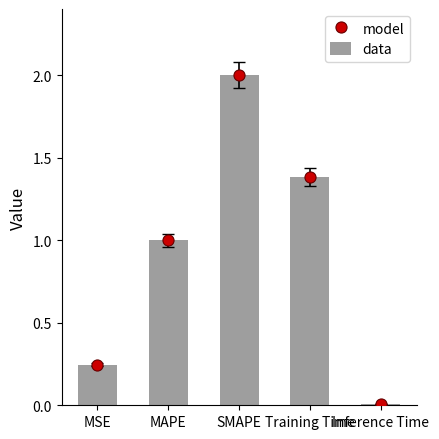

Which series has the widest spread of values?

model